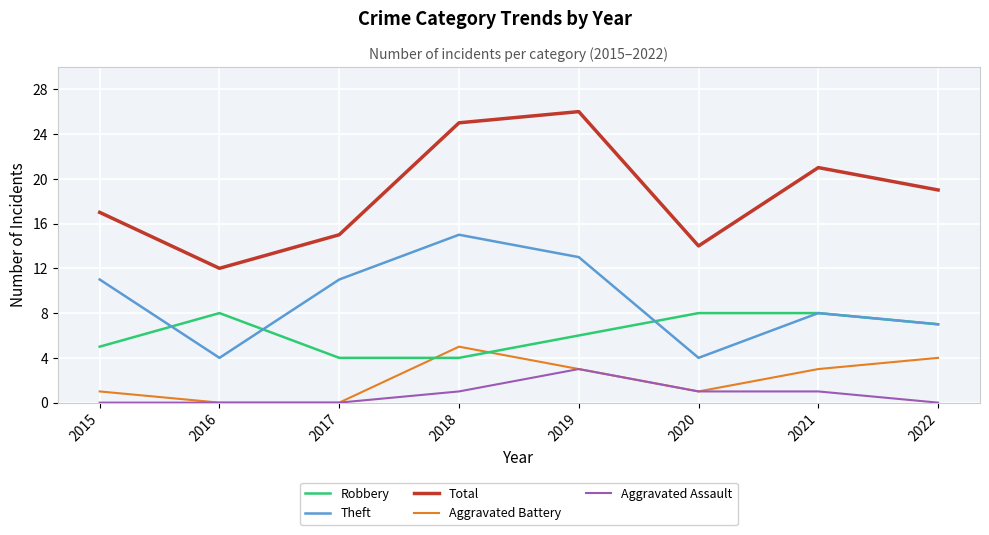

What is the total value across all series at 2021?

41